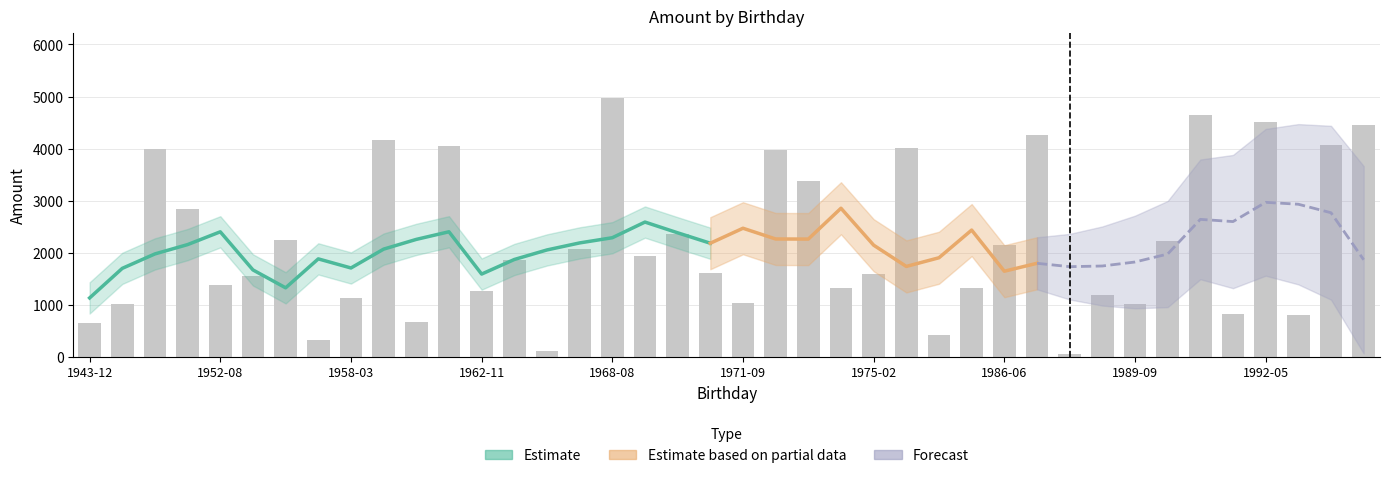

Are the bars horizontal?

No